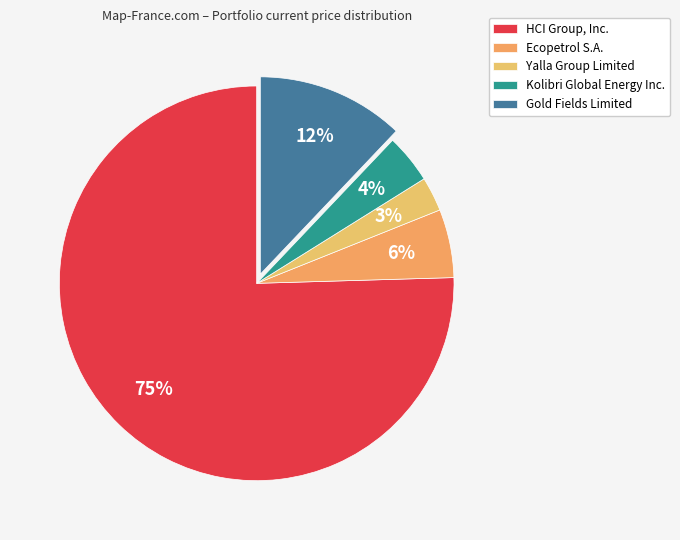

How many slices are in this pie chart?

5